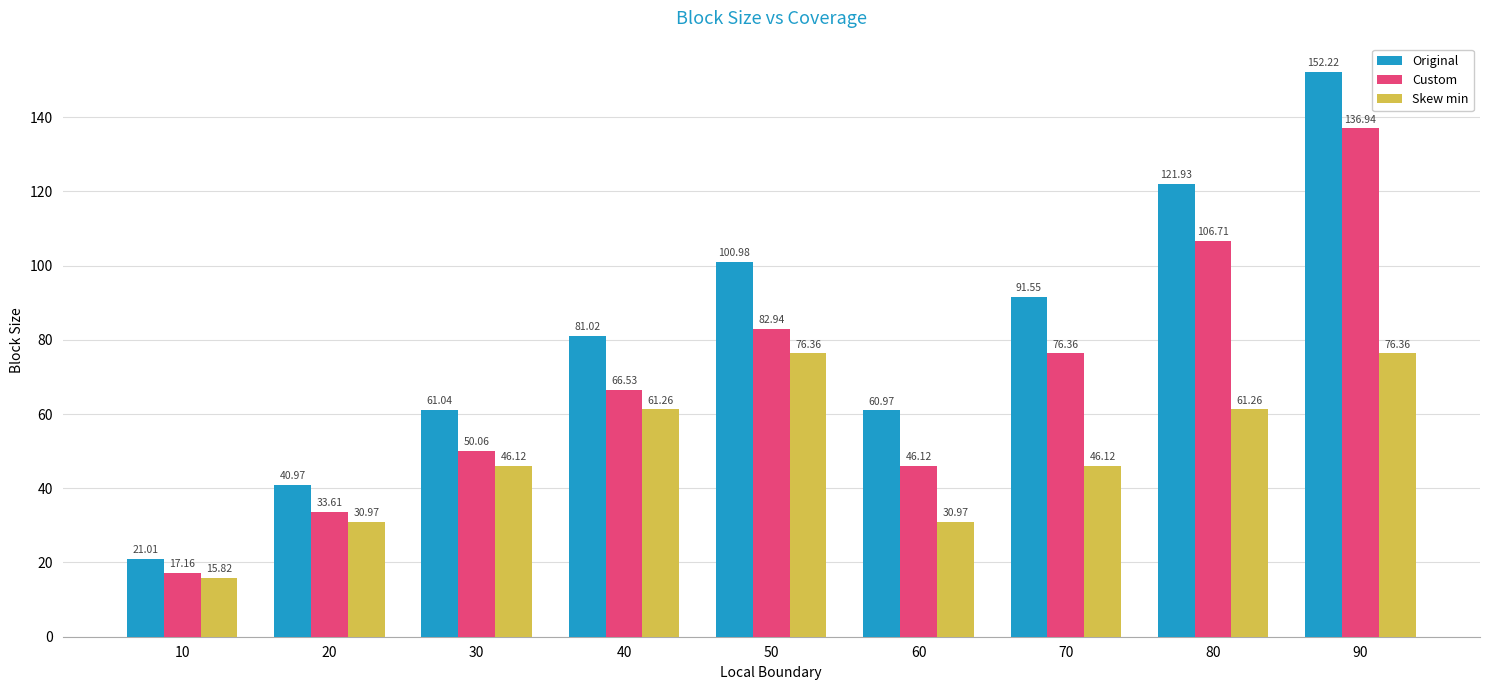

How many values in the Custom series exceed 66?

5